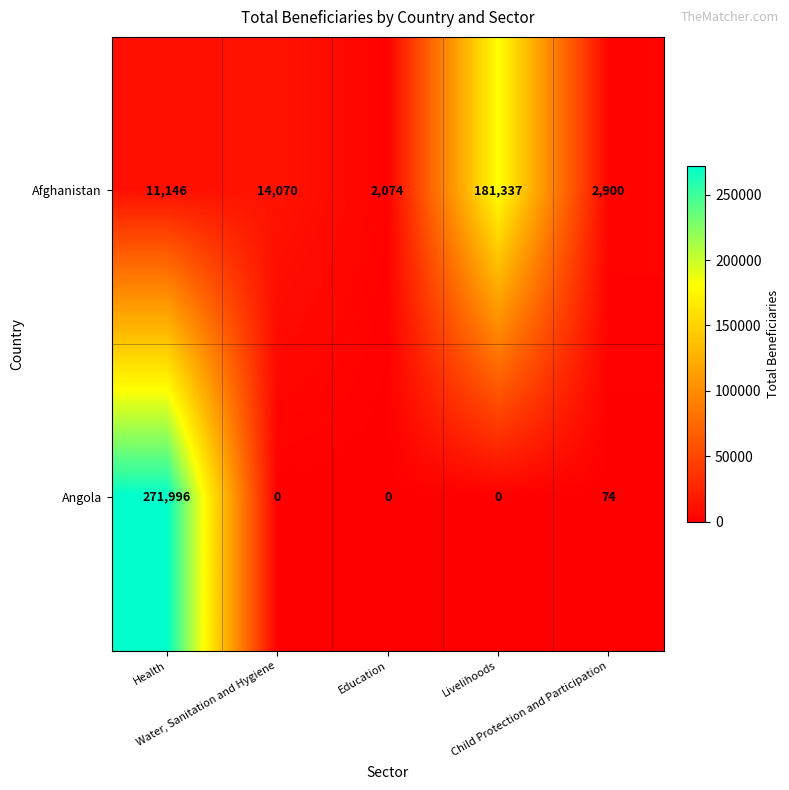

What is the difference between the second highest and minimum values in the Afghanistan series?

11996